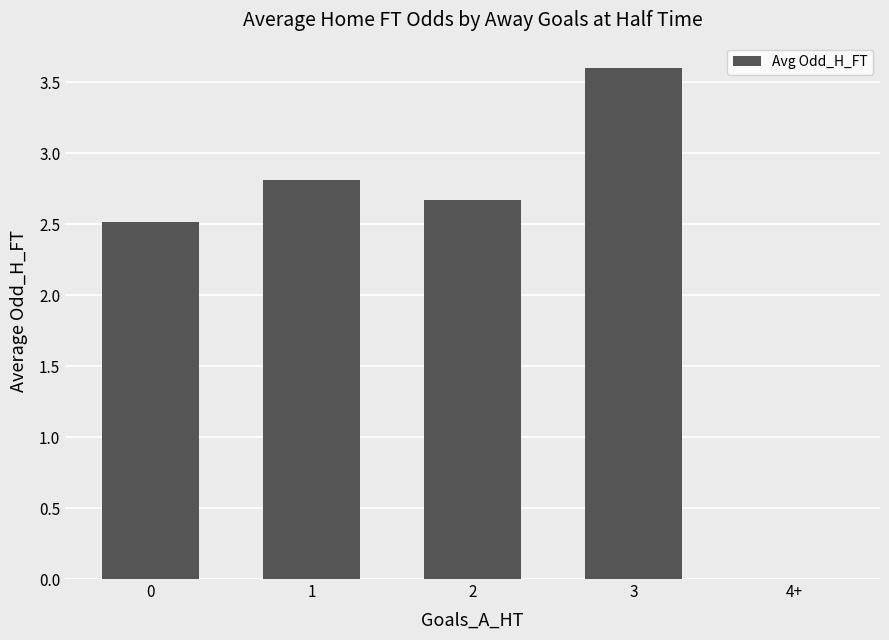

Which label corresponds to the largest value in the chart?

3